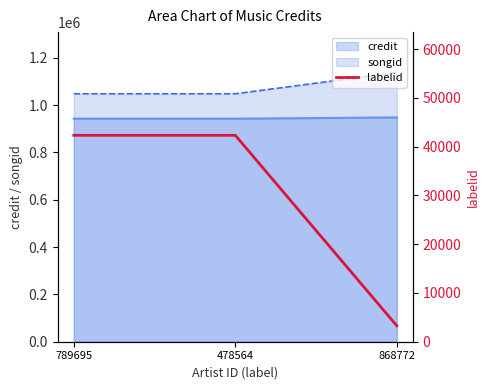

What is the lowest value of the credit series?

942346